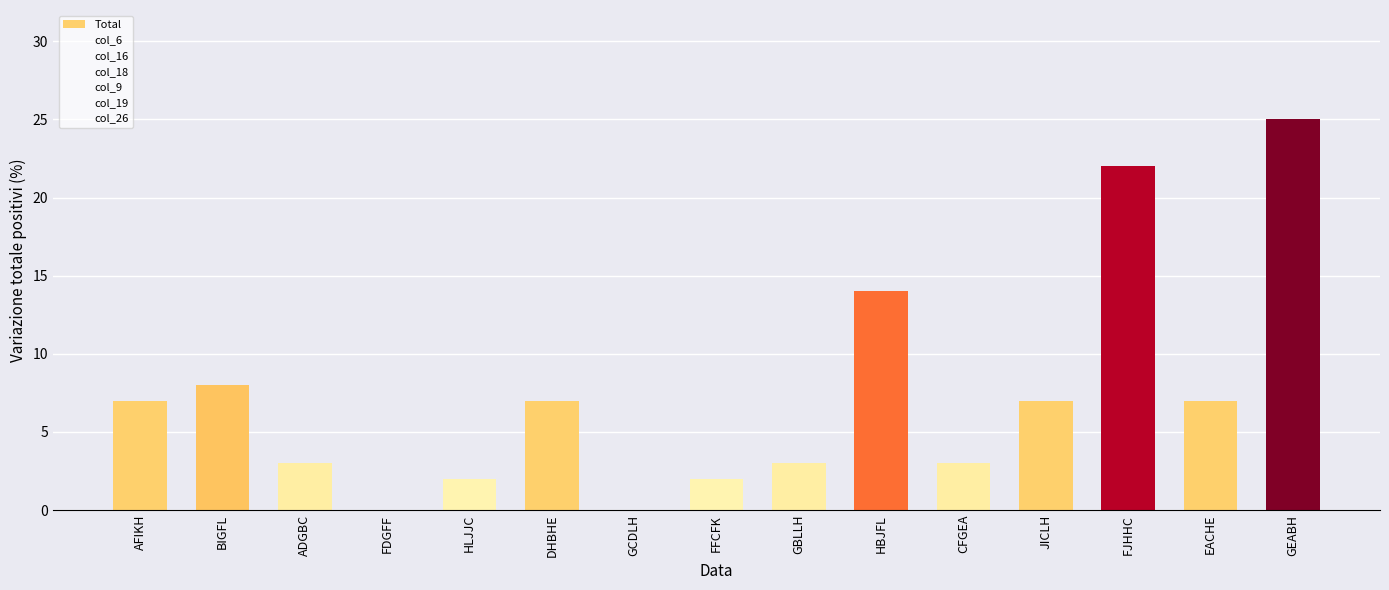

Is it true that the value at EACHE is 7?

True